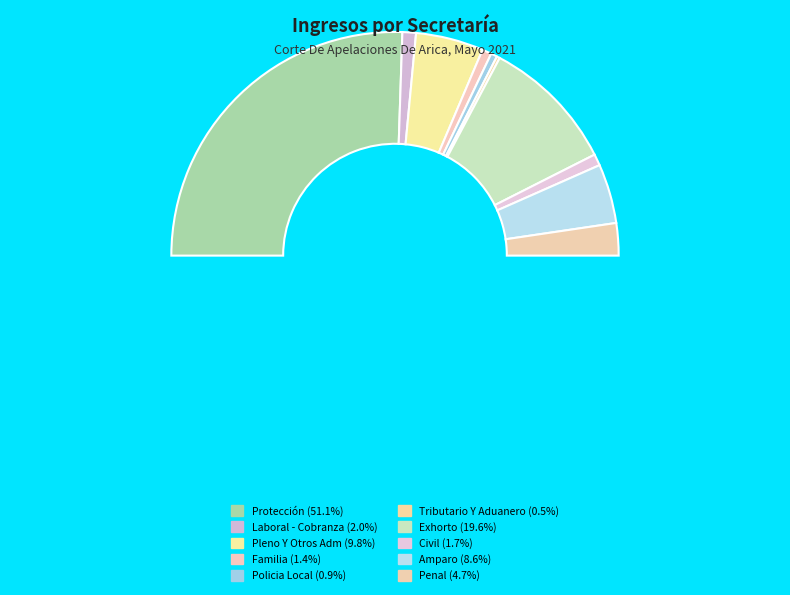

Which slice is the smallest?

Tributario Y Aduanero